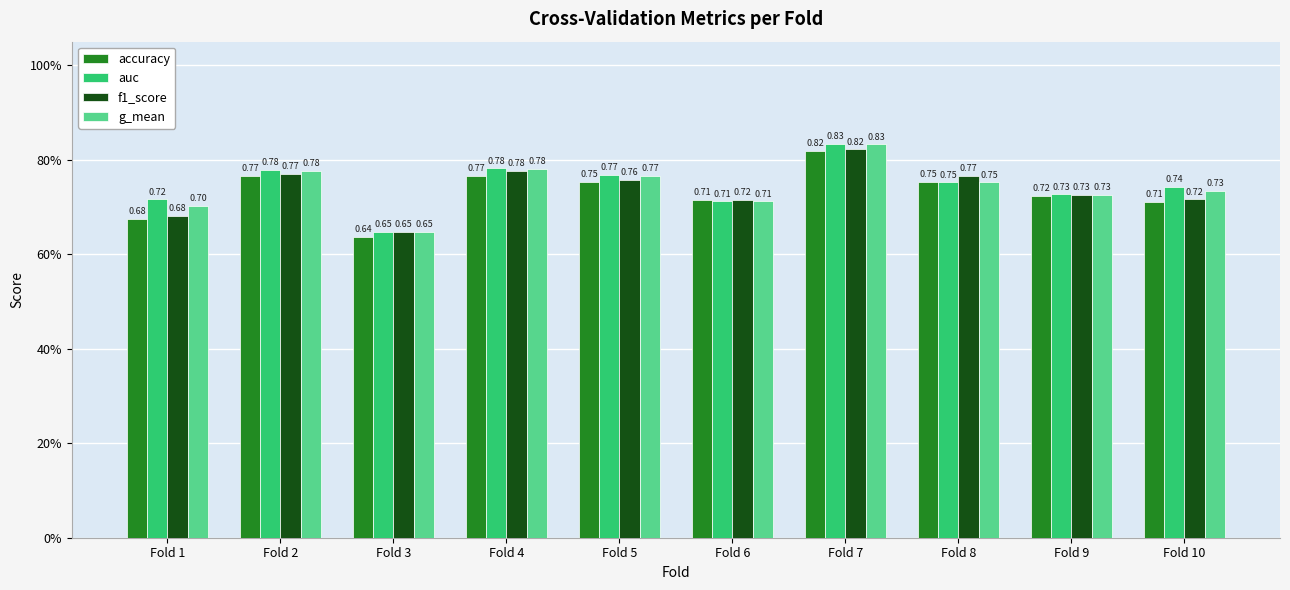

What is the greatest value displayed?

0.8